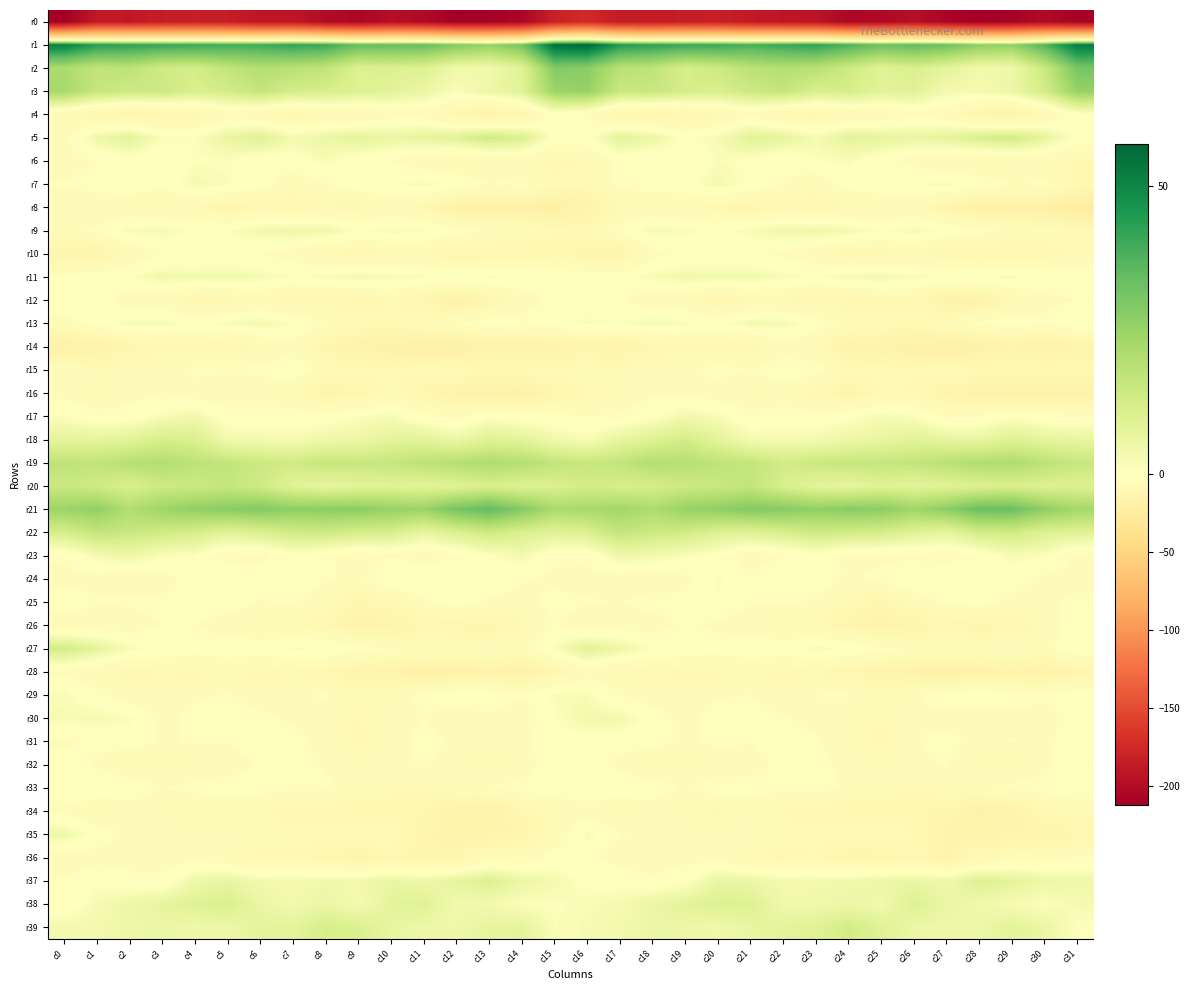

At which category does the chart reach its minimum across all series?

c0